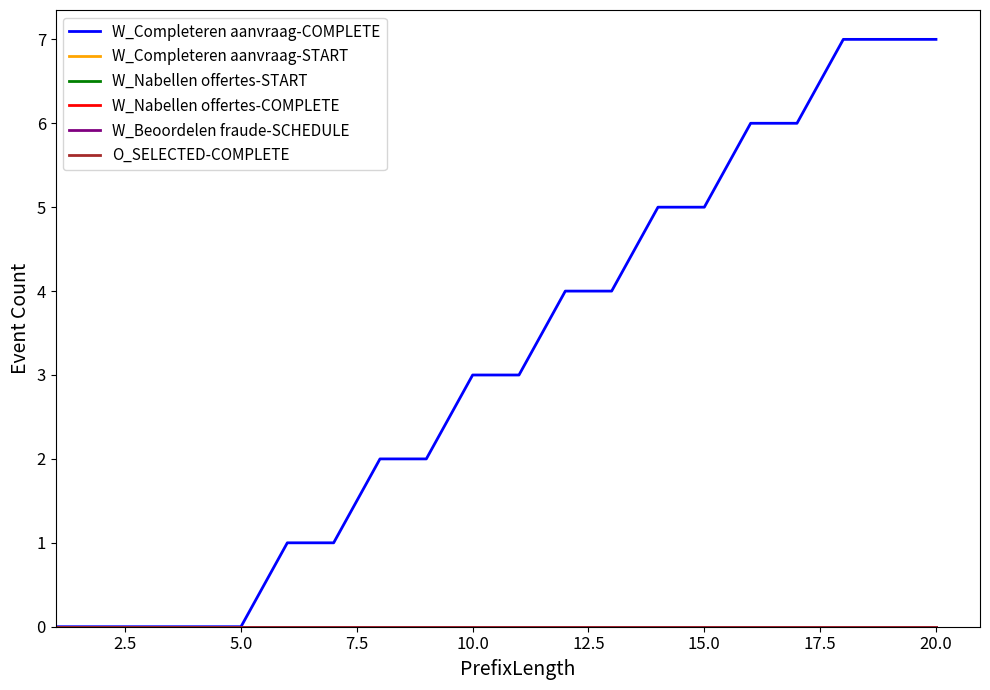

Which series has the largest total across all categories?

W_Completeren aanvraag-COMPLETE